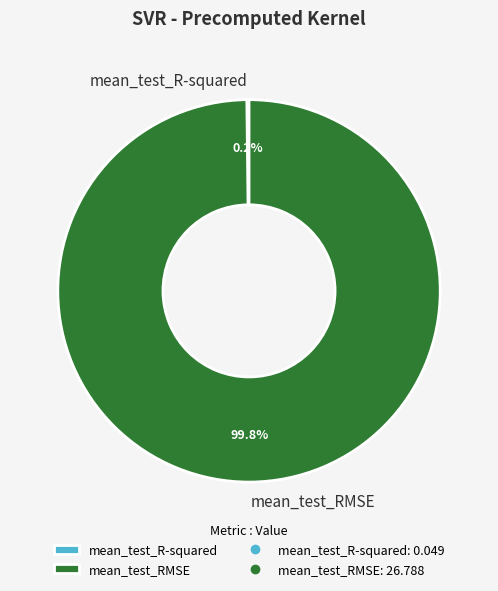

What percentage is NOT represented by mean_test_RMSE?

0.2%